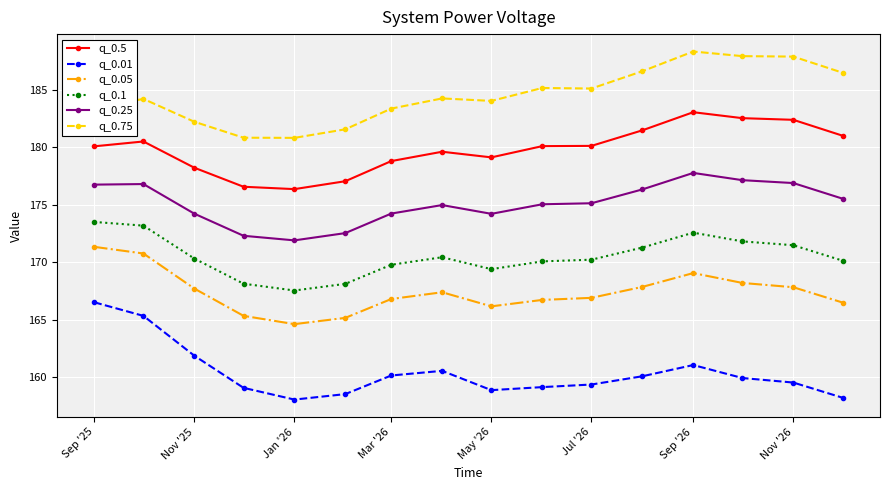

Rank the series by their maximum value, from lowest to highest.

q_0.01, q_0.05, q_0.1, q_0.25, q_0.5, q_0.75